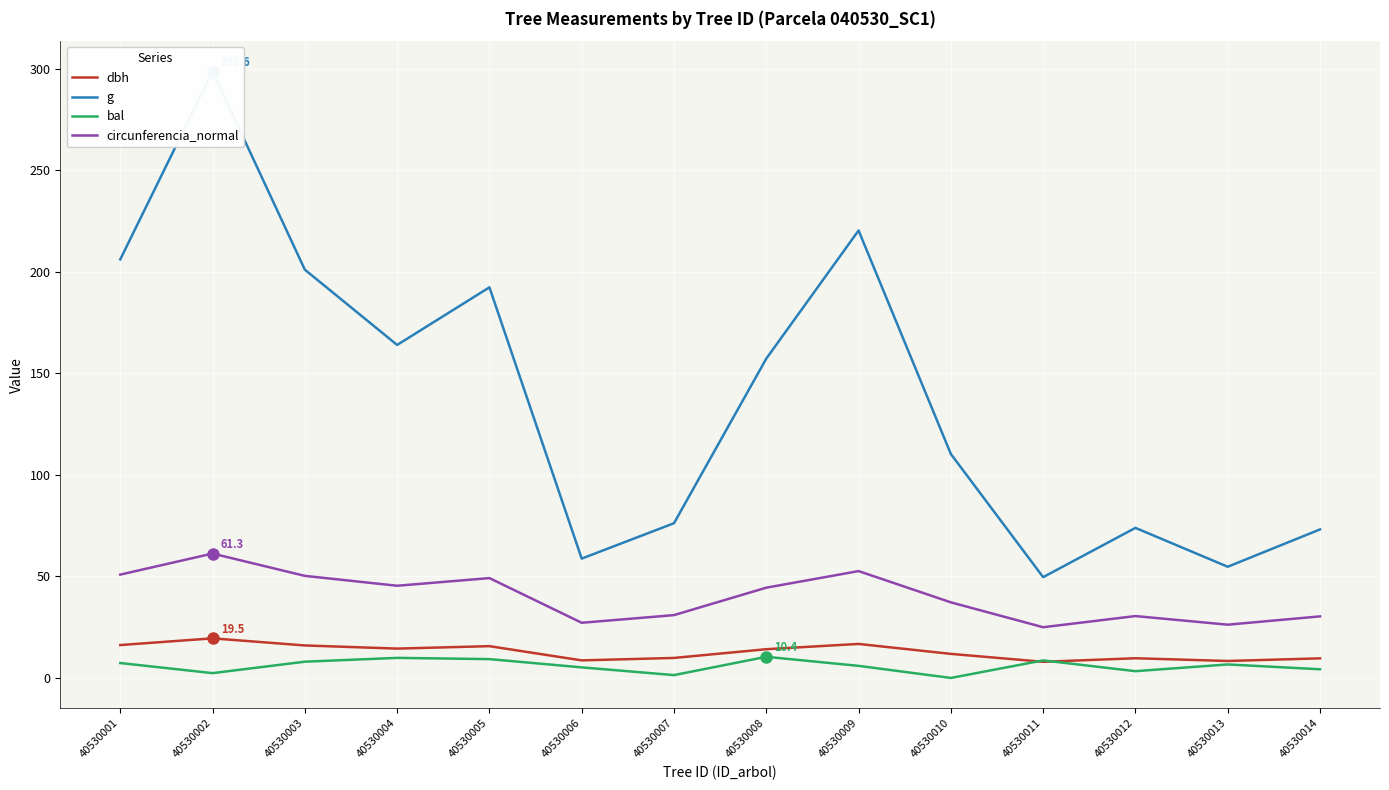

How many series are shown in this chart?

4